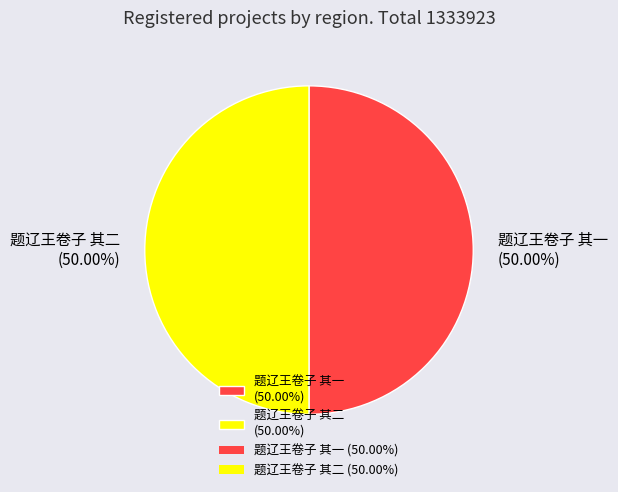

What percentage is the 题辽王卷子 其一 slice, to the nearest percent?

50%